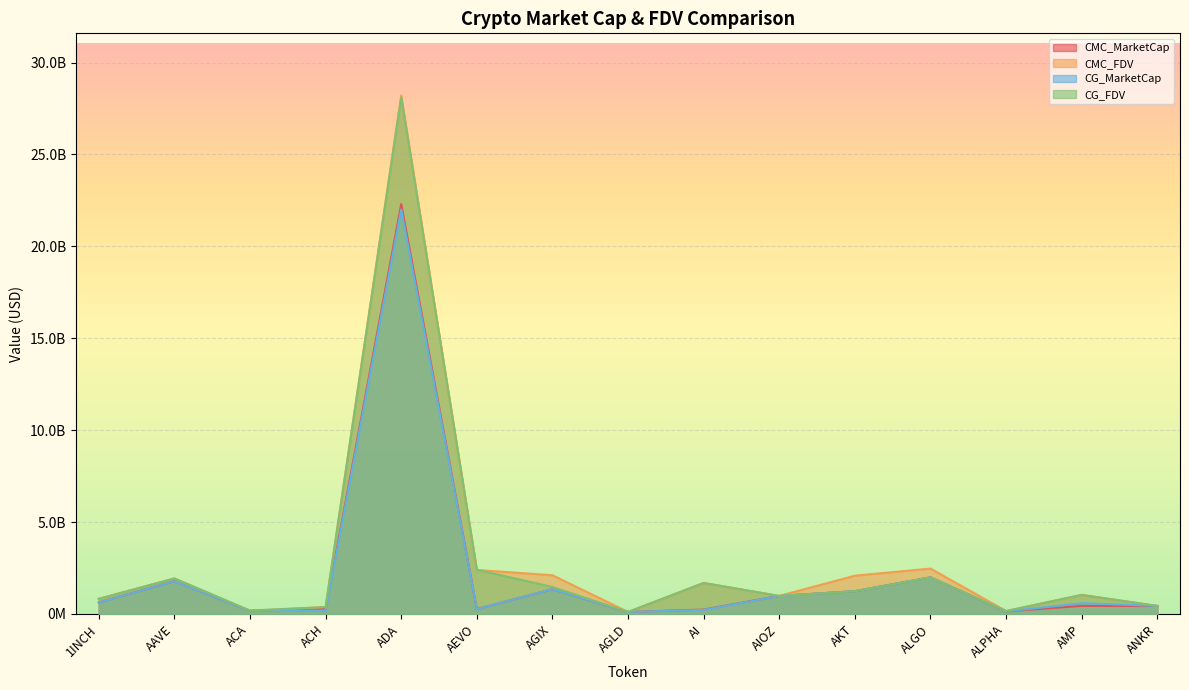

How many interior local valleys does the CG_FDV series have?

4